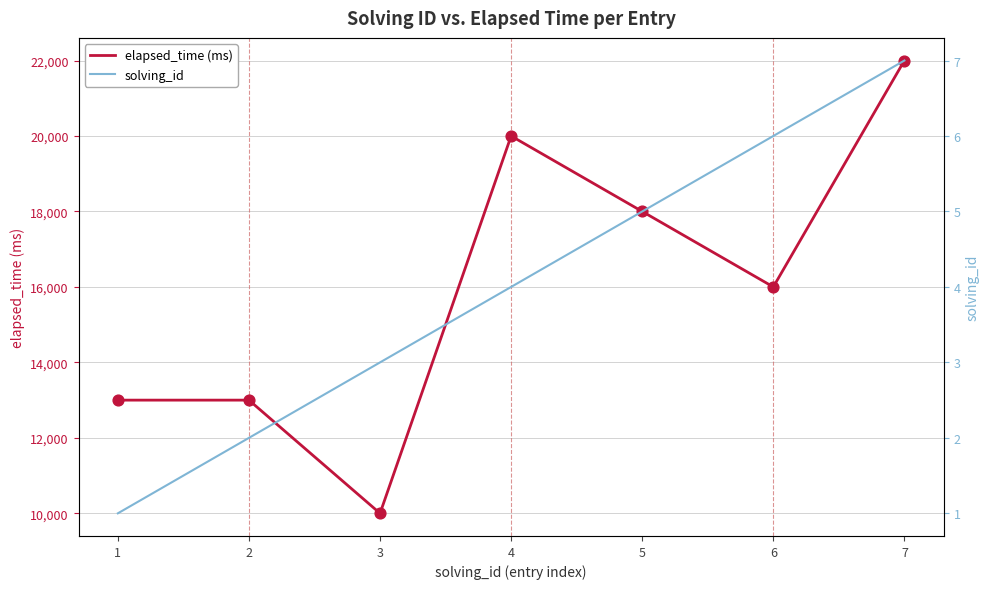

Which series has the largest total across all categories?

elapsed_time (ms)